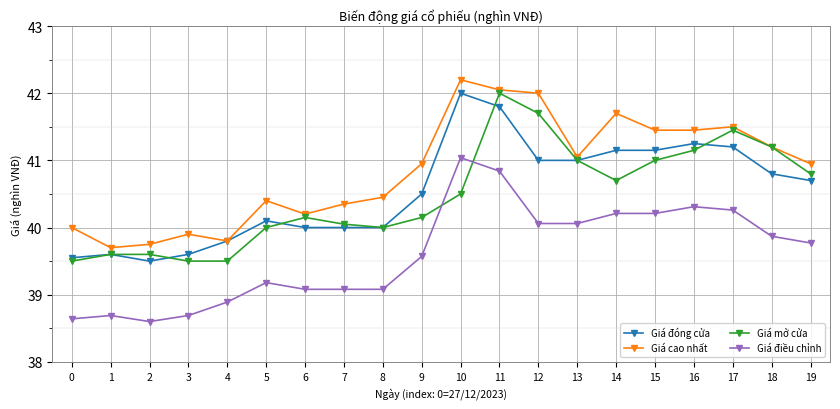

Does the chart display data point markers on the line(s)?

Yes